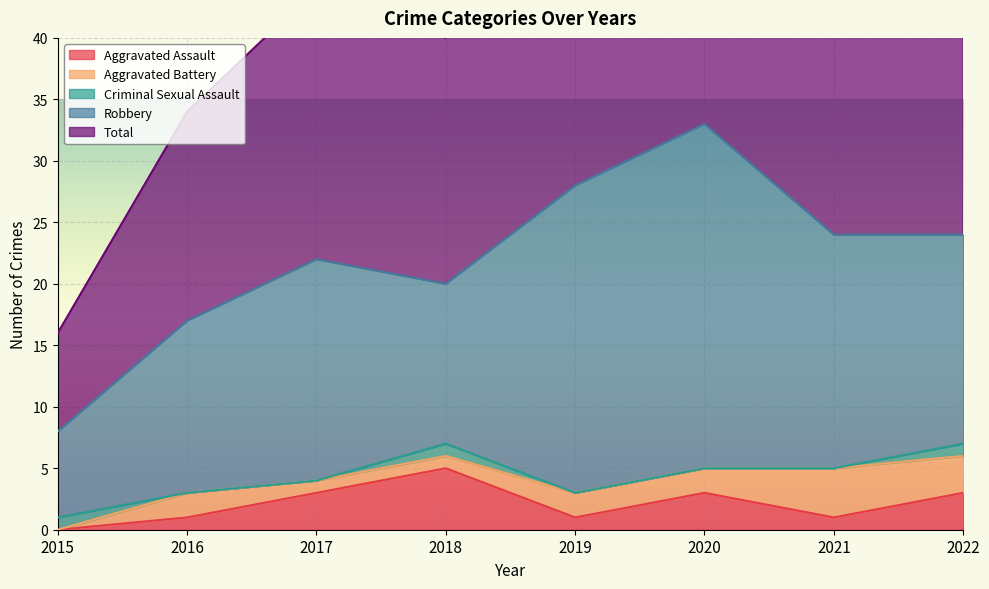

The value of Aggravated Battery at 2019 is 2. True or false?

True